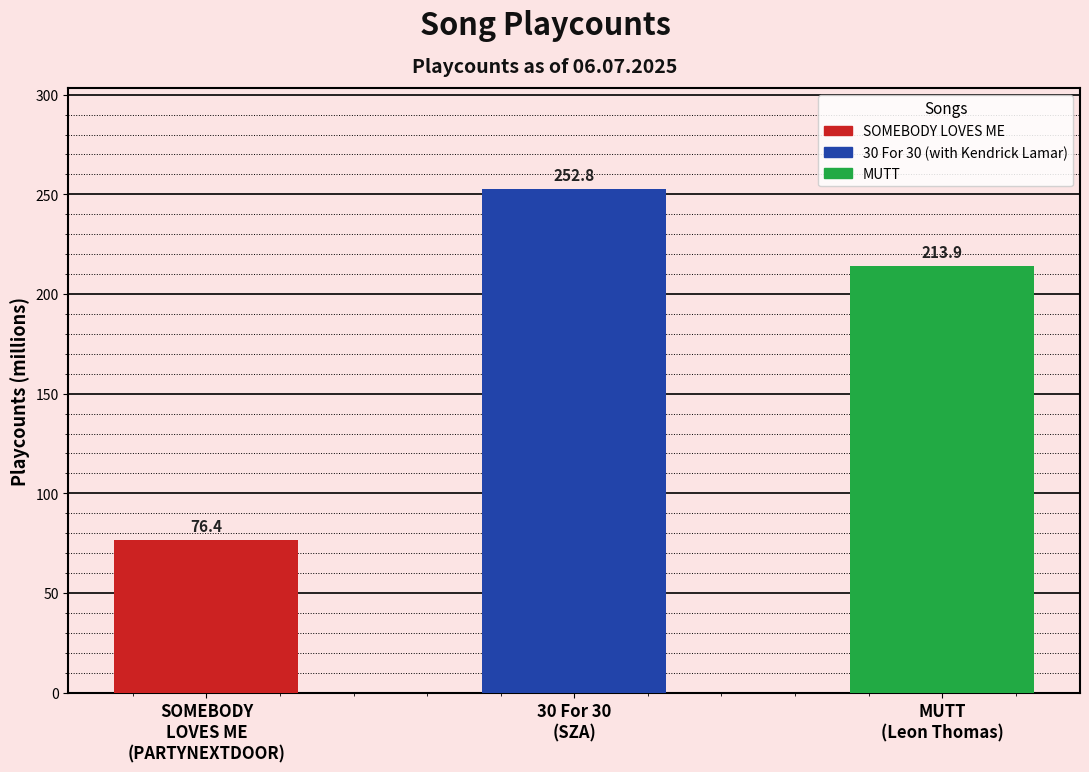

What is the value of the 1st bar from the left?

76.4